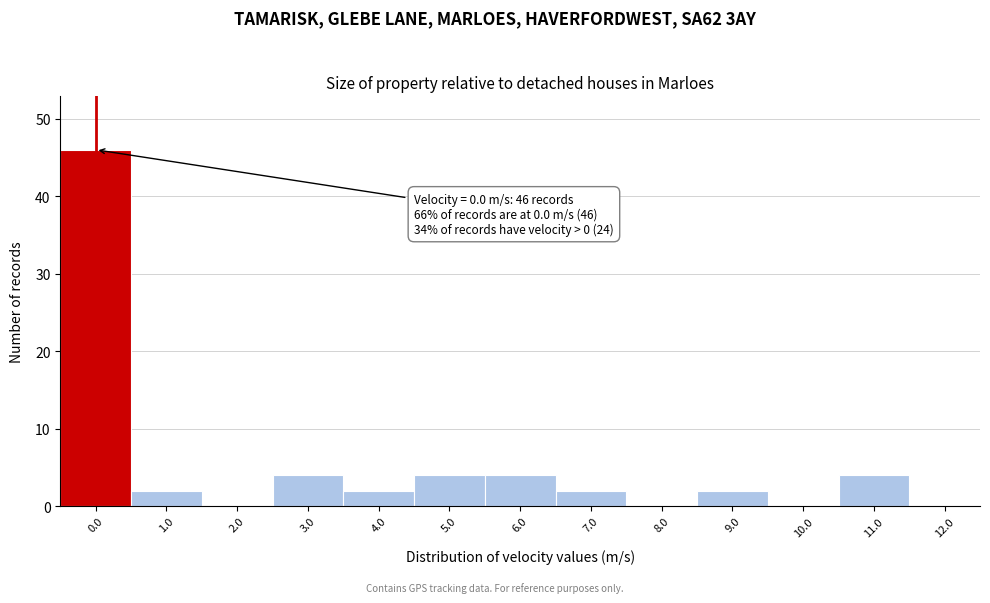

Which range on the x-axis has the tallest bar?

-0.5 to 0.5